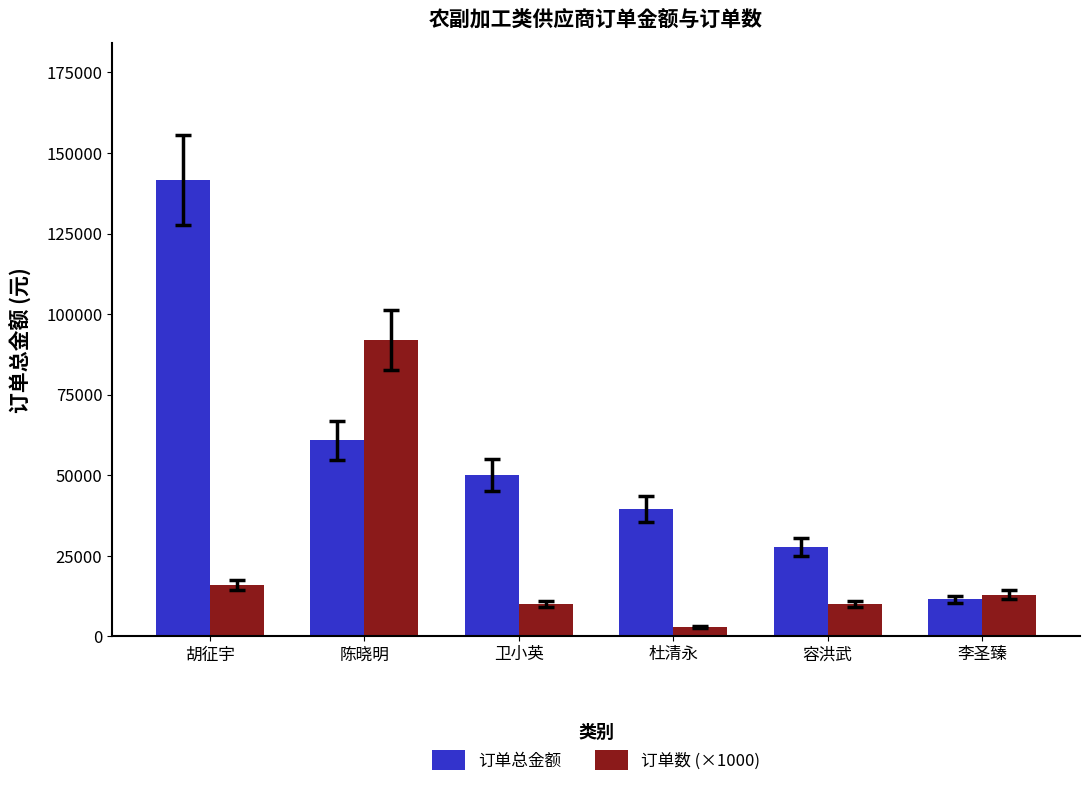

What is the average value of the 订单数 (×1000) series?

24000.0